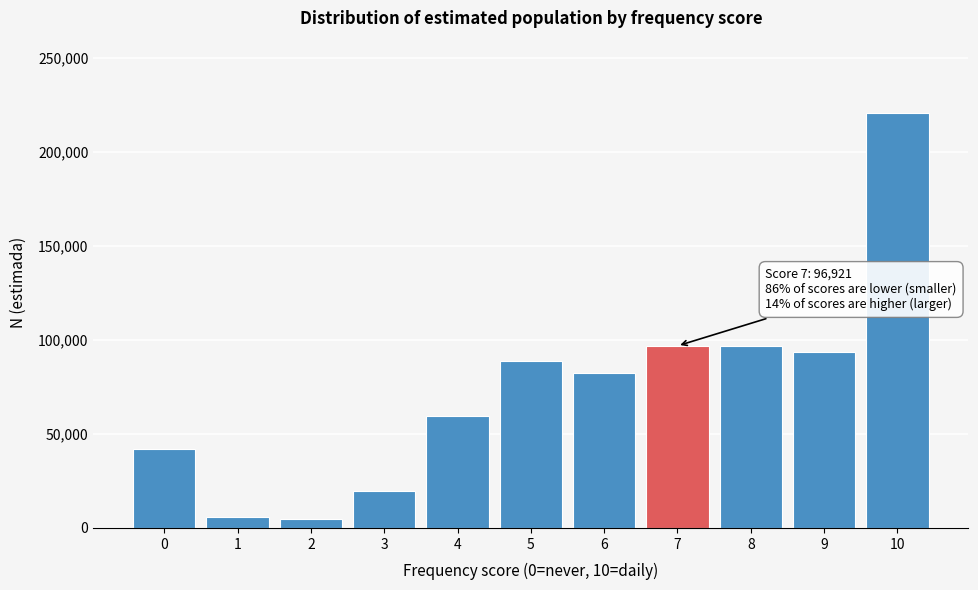

What is the change in value from 0 to 4?

+17459